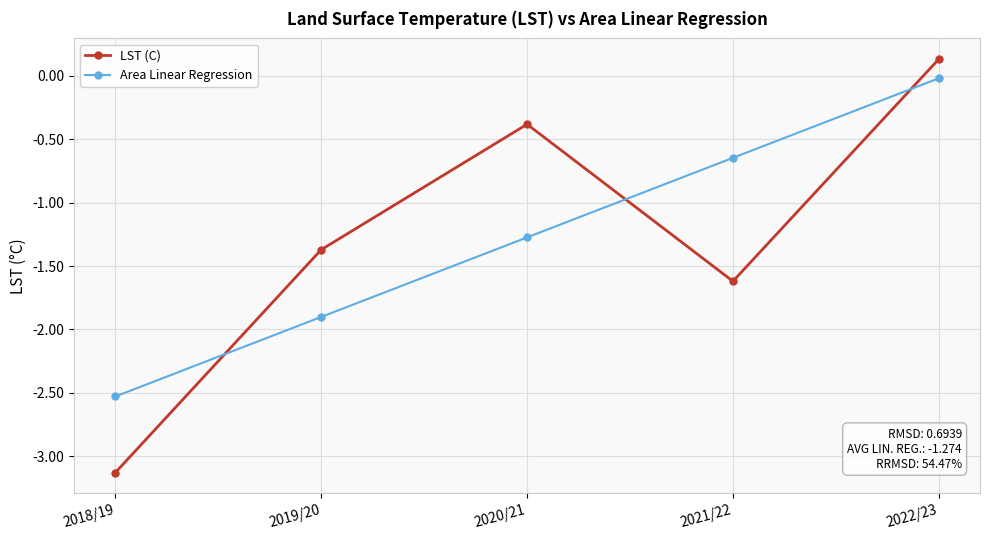

What are all the series names shown in the legend?

LST (C), Area Linear Regression